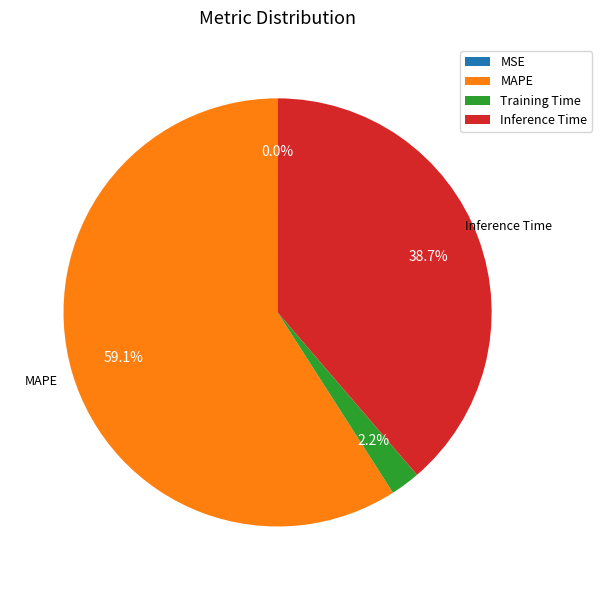

Is it true that Inference Time is 39% of the pie?

True